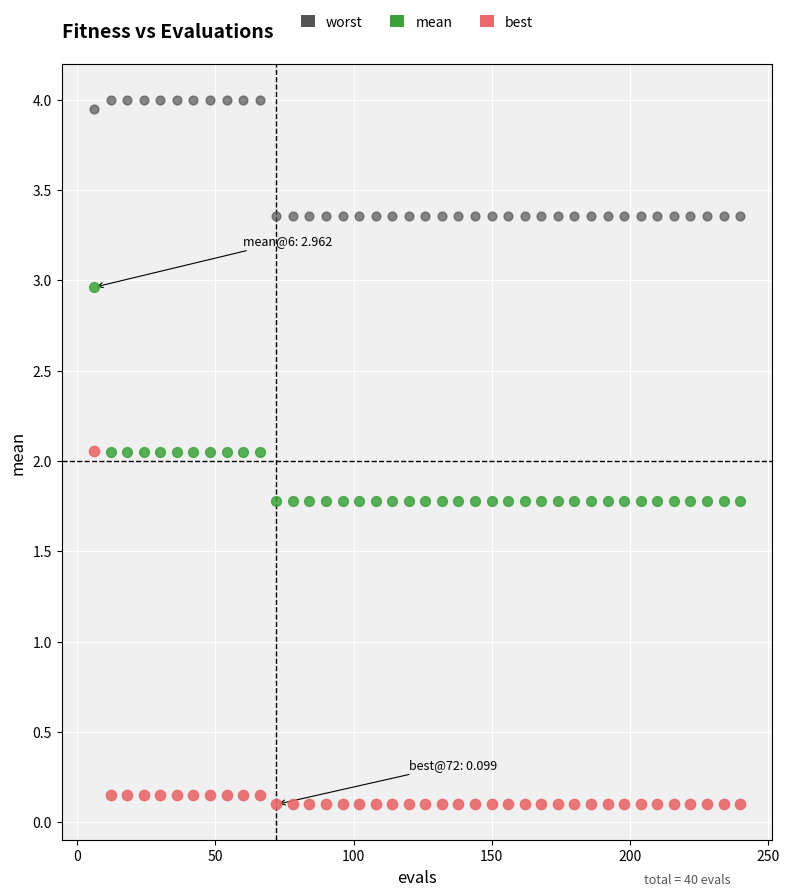

What are all the series names shown in the legend?

worst, mean, best